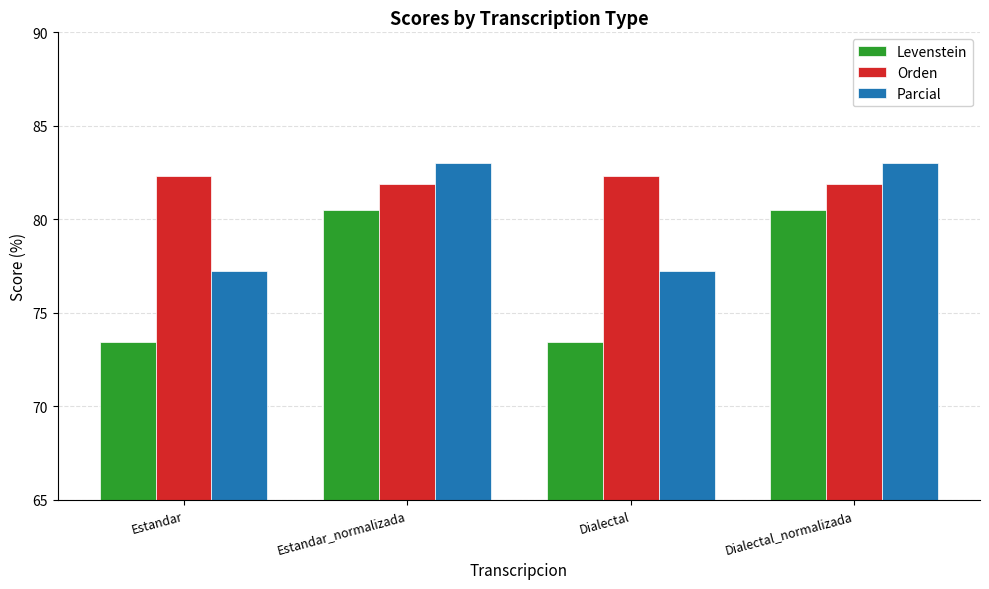

Does the chart contain any negative values?

No